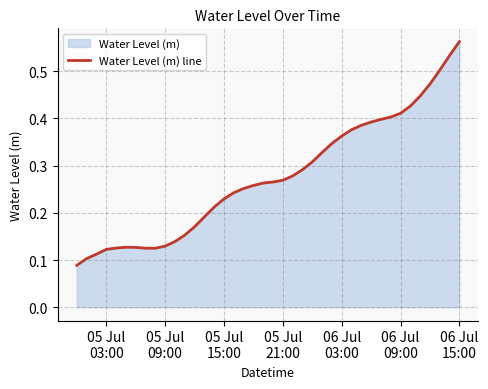

True or false: there are more than 1 points higher than both neighbors.

False